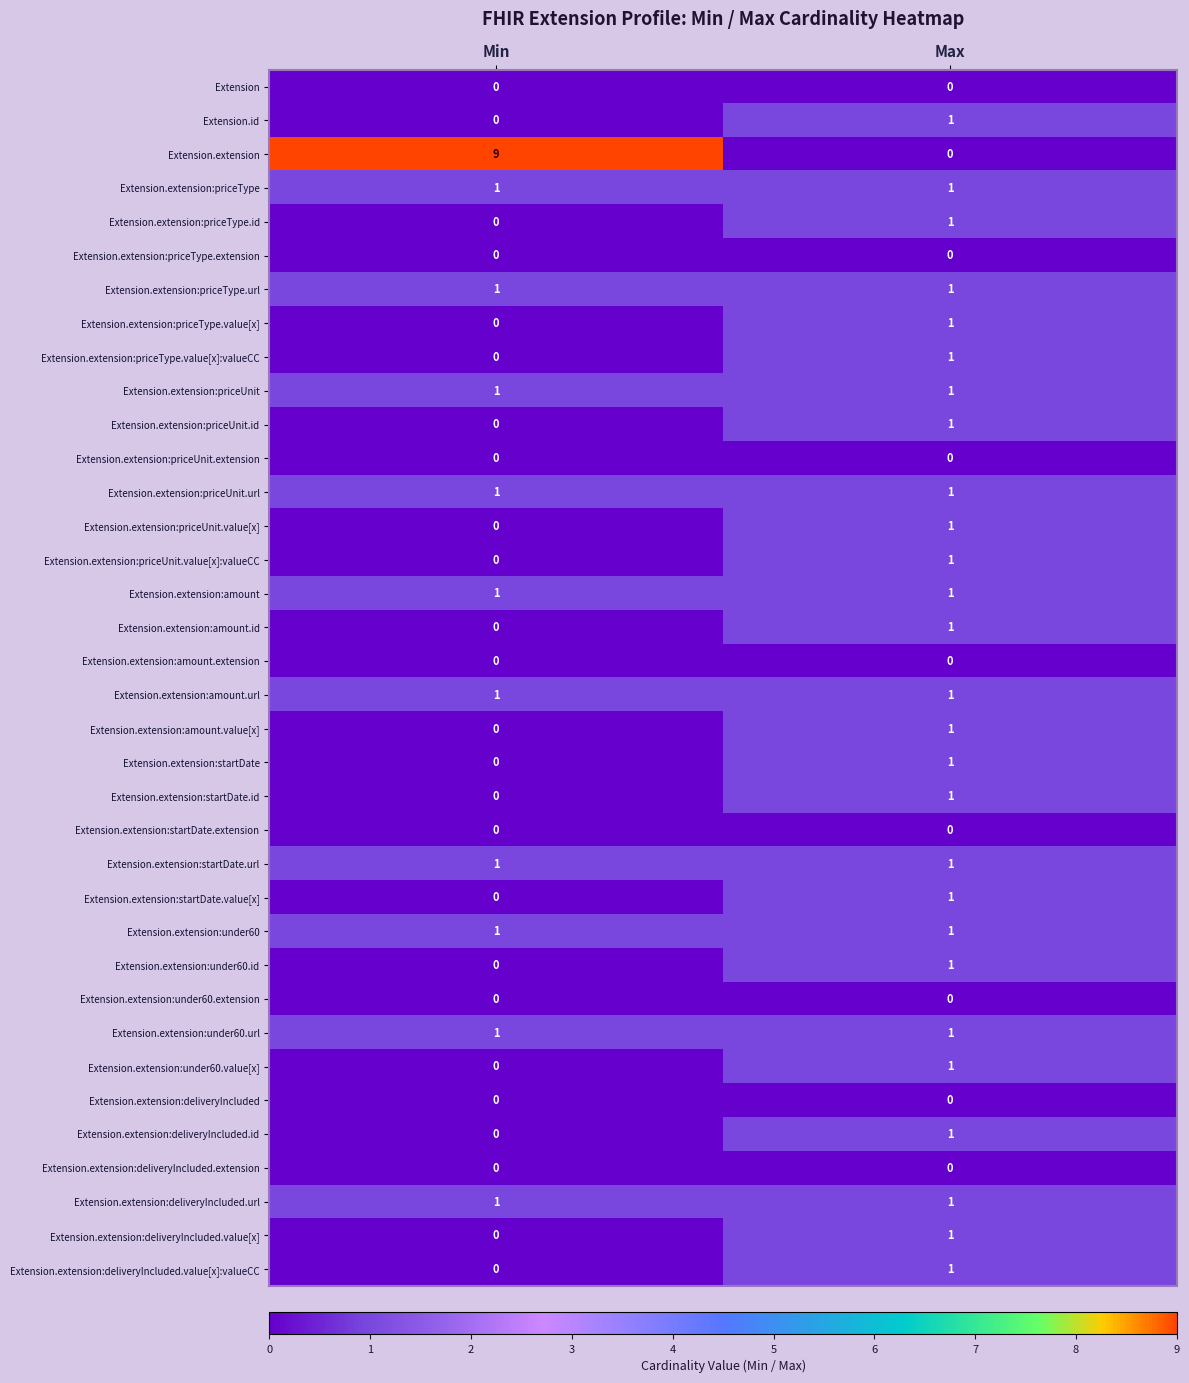

Is it true that Extension.extension:deliveryIncluded.id equals 1 at Max?

True